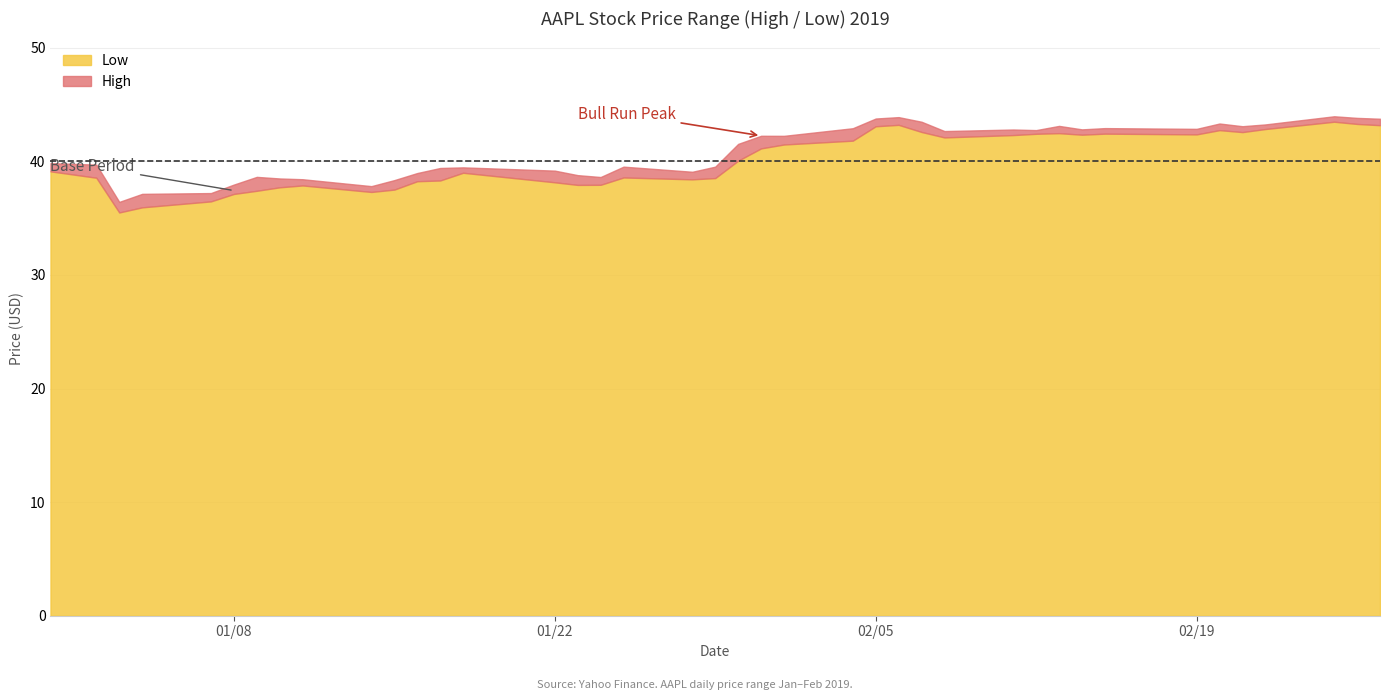

How many interior local peaks does the Low series have?

8